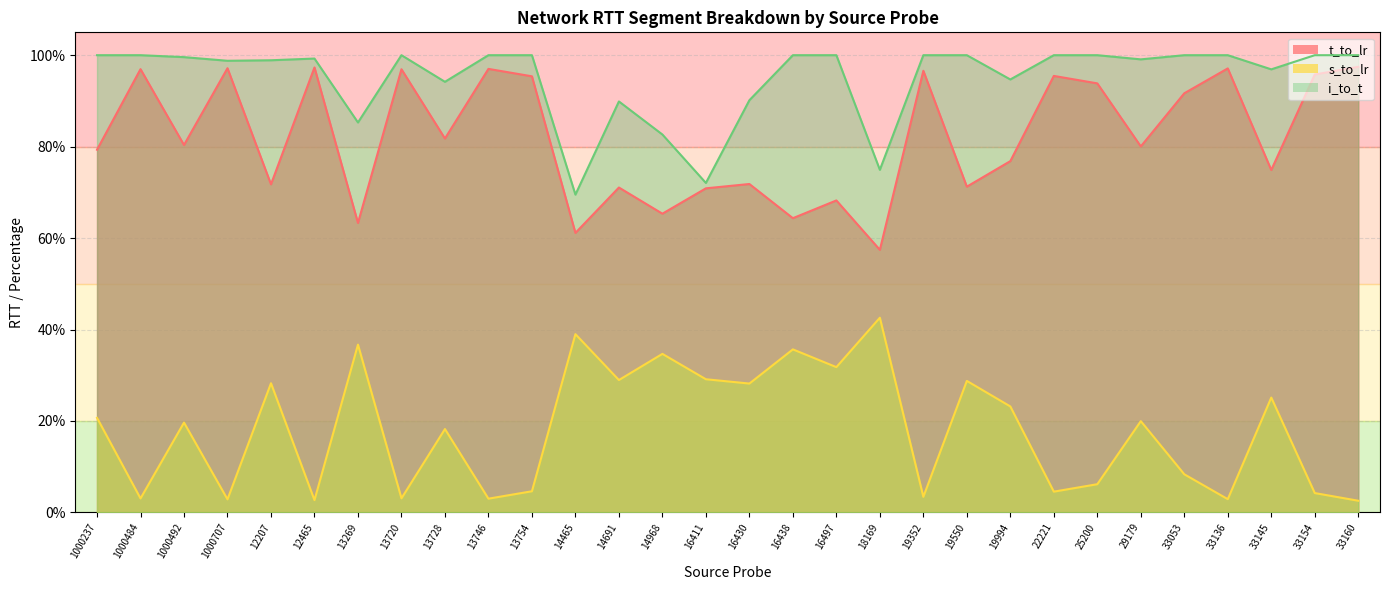

Where is t_to_lr nearest to the value 77?

19994